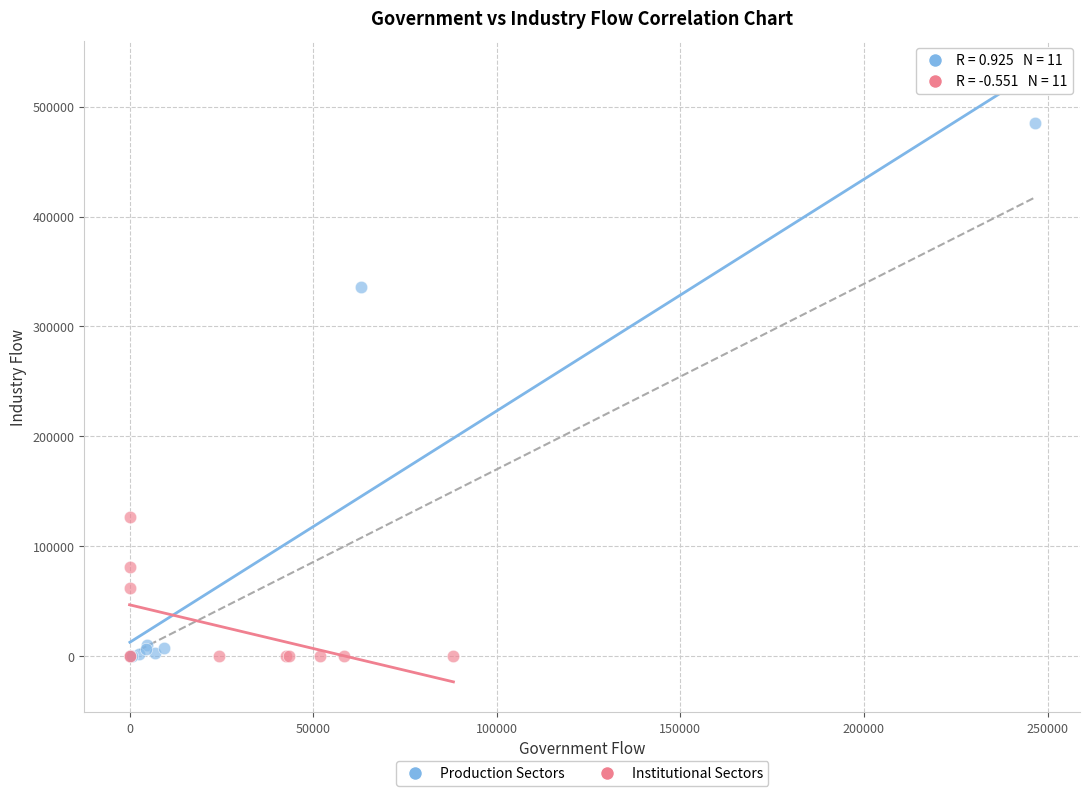

Which series has the widest spread of Y values?

Production Sectors